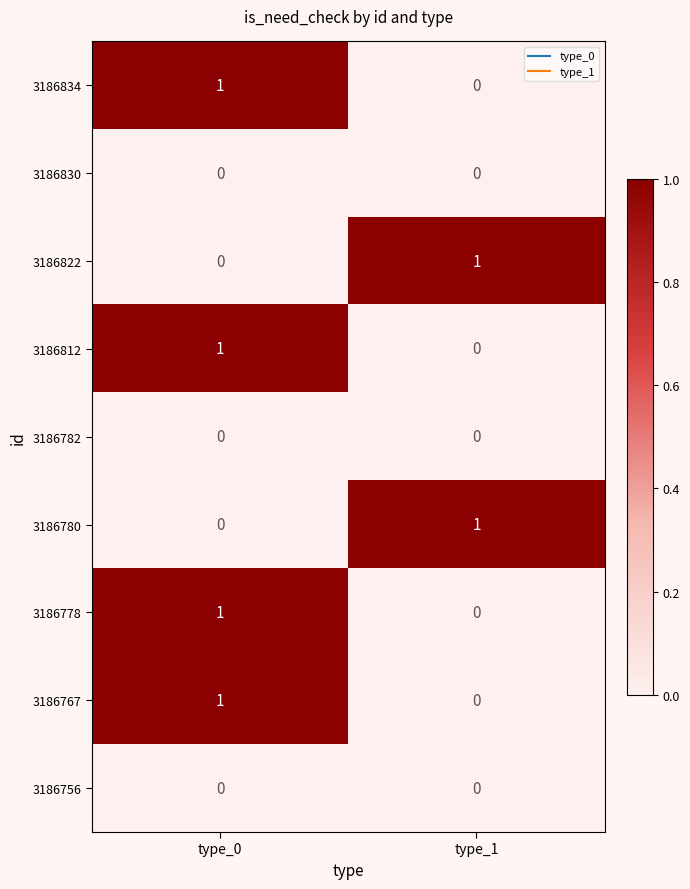

The 3186830 series shows 0 at type_0. True or false?

True